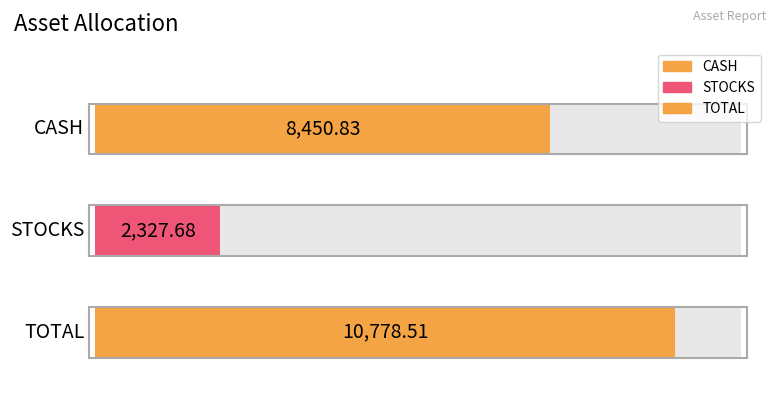

Reading right to left, what are all the values shown in this chart?

10778.5	2327.7	8450.8